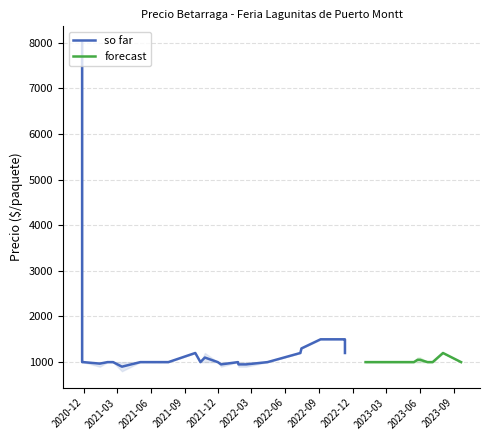

True or false: Precio minimo has a value of 1000 at 24.

True